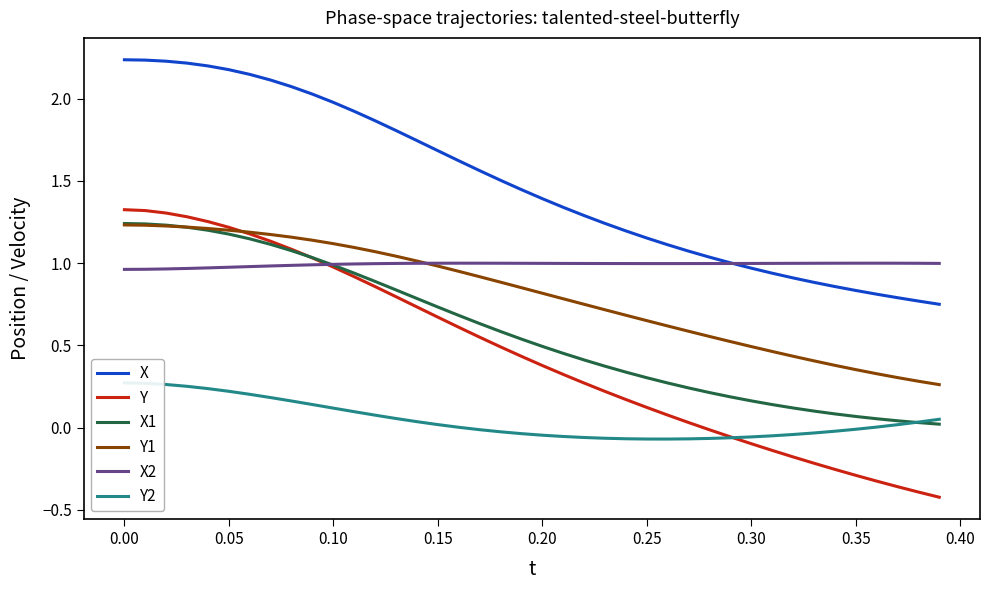

Rank the series by their maximum value, from lowest to highest.

Y2, X2, Y1, X1, Y, X